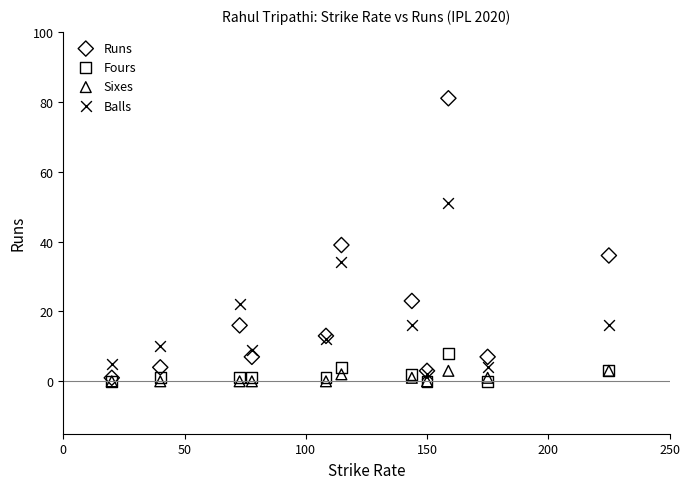

In the Runs series, what Y value is closest to 41?

39